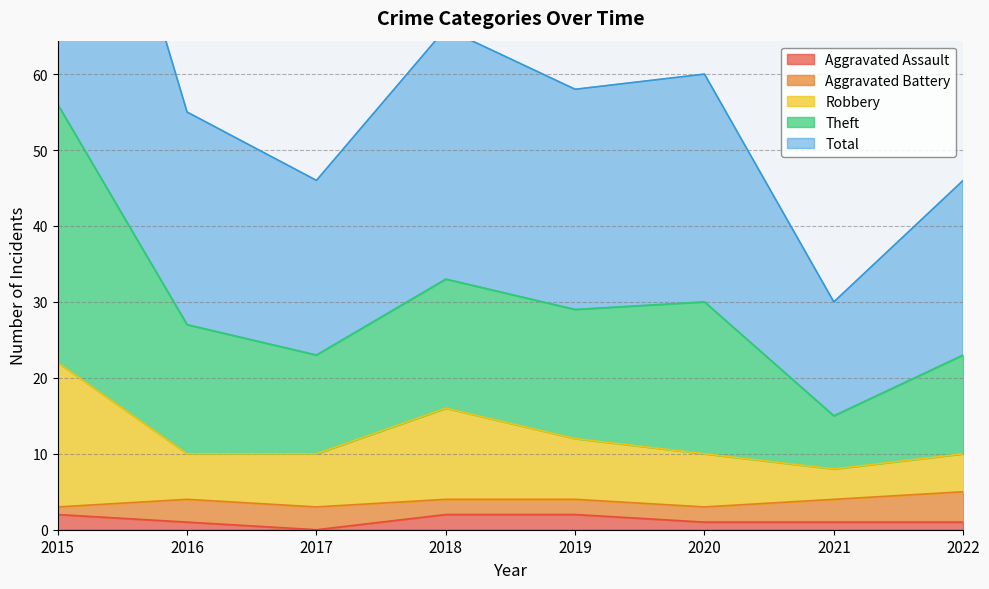

What is the value of the Total point at the 3rd from the left?

23